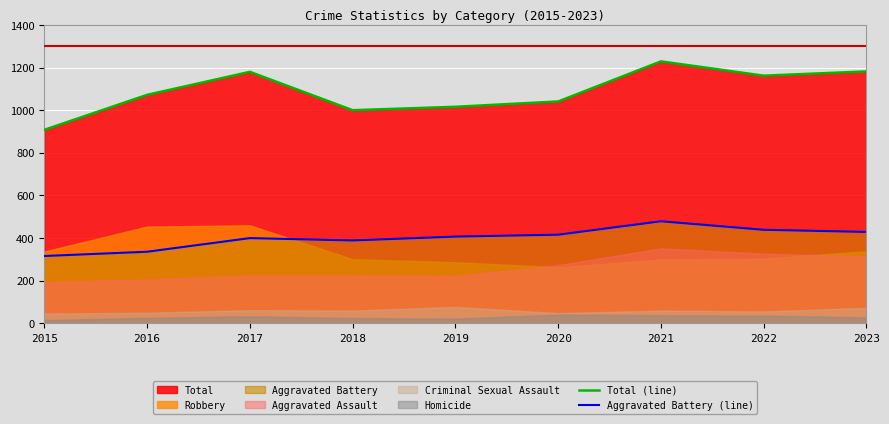

Is it true that Aggravated Battery (line) equals 102 at 2020?

False